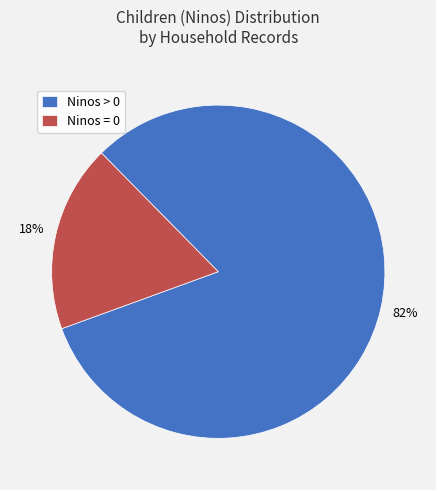

To the nearest percent, what is the difference between the largest and smallest slice percentages?

64%